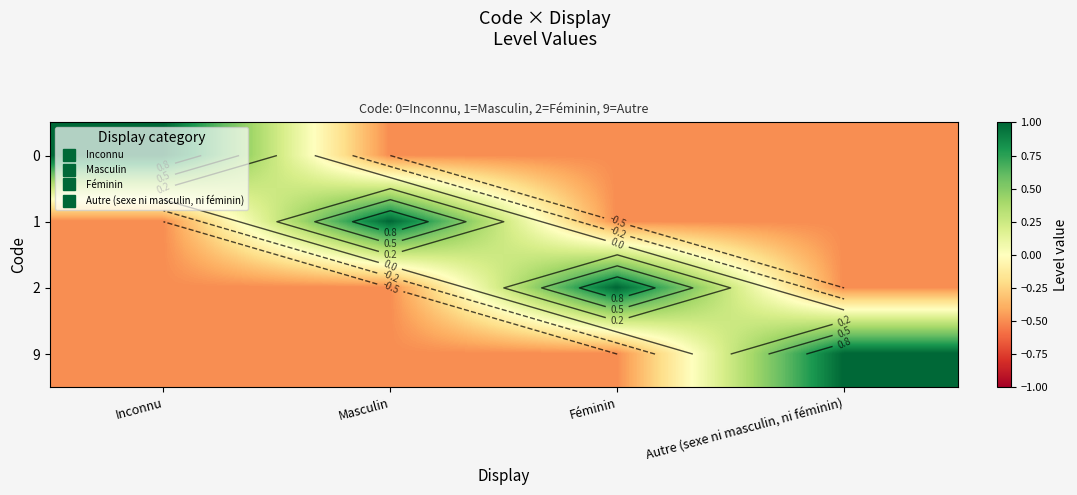

List the labels in order of 0 value, largest first.

Inconnu, Masculin, Féminin, Autre (sexe ni masculin, ni féminin)